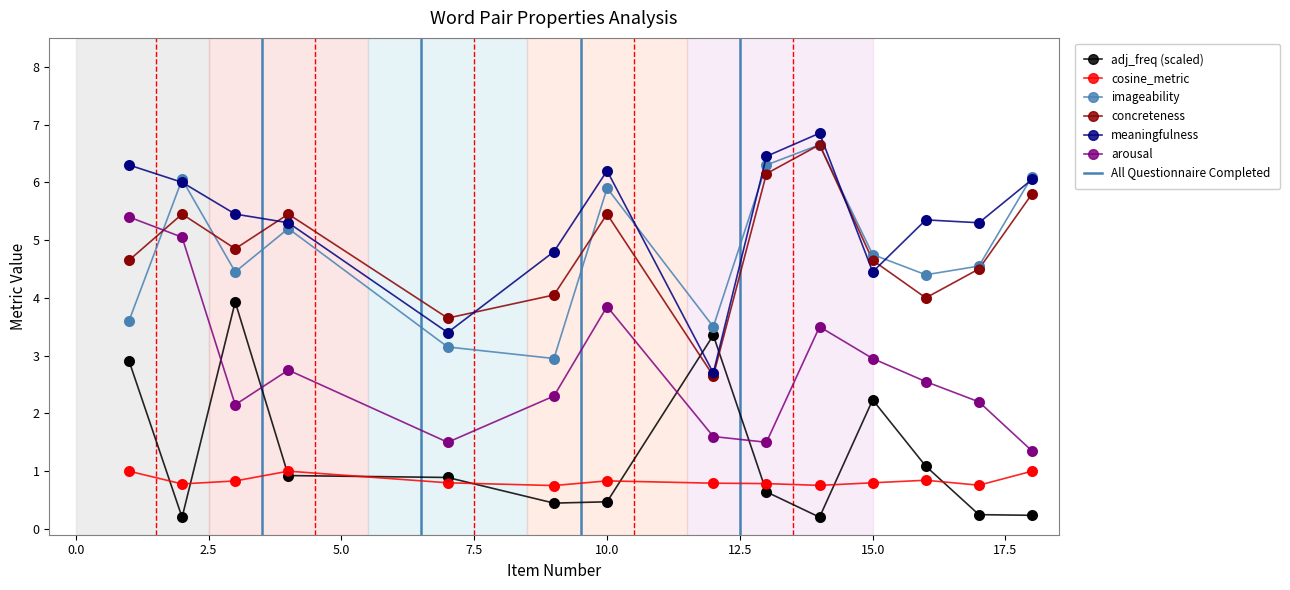

Which series contains the lowest Y value?

adj_freq